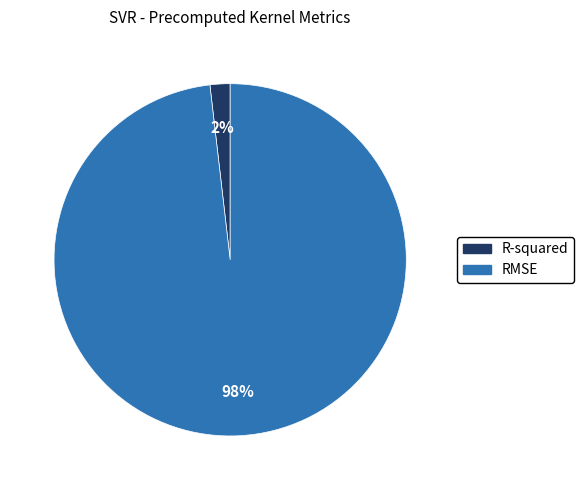

Is there any slice that represents more than half of the pie?

Yes